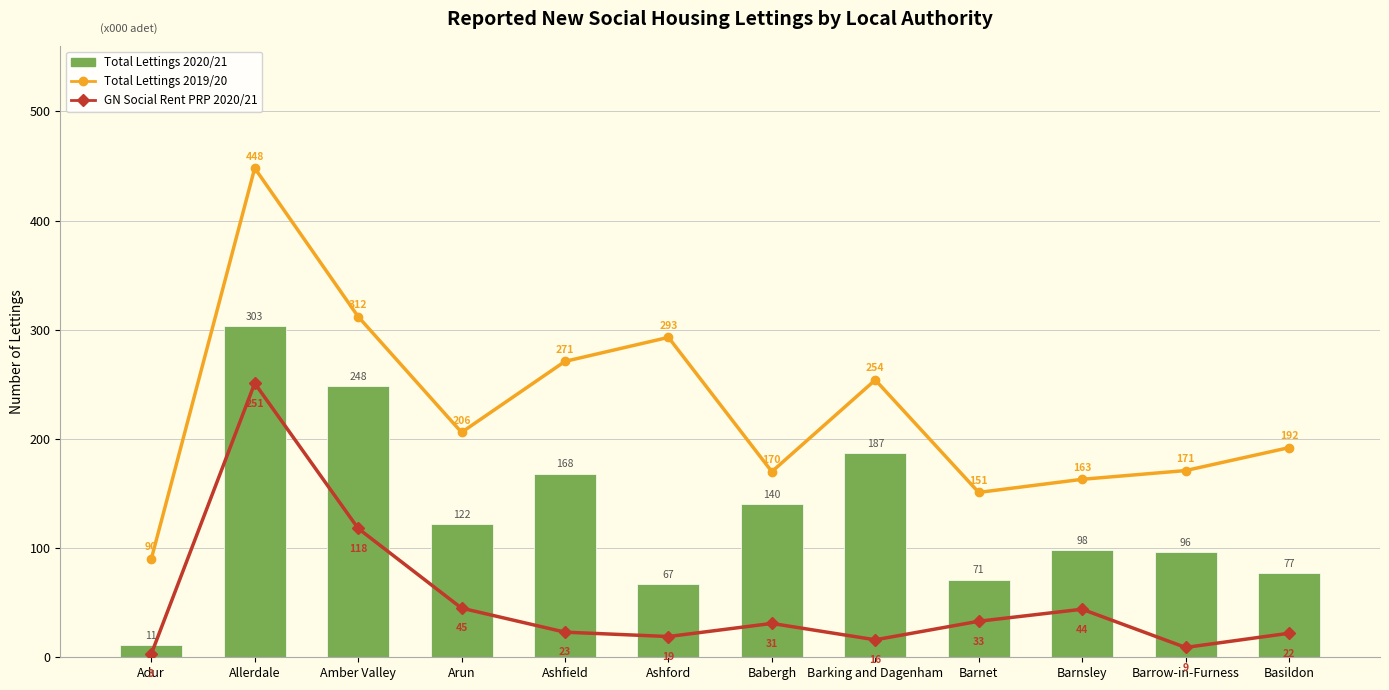

How many values in the Total Lettings 2020/21 series exceed 122?

5